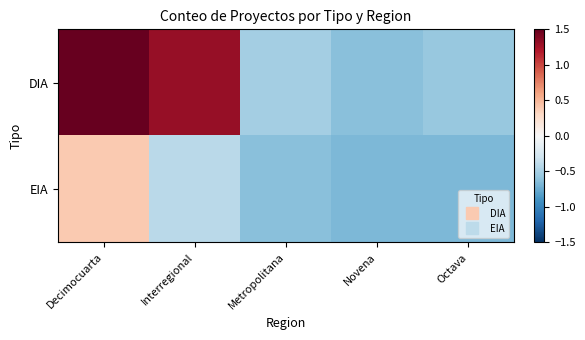

At how many categories does at least one series exceed 2?

1